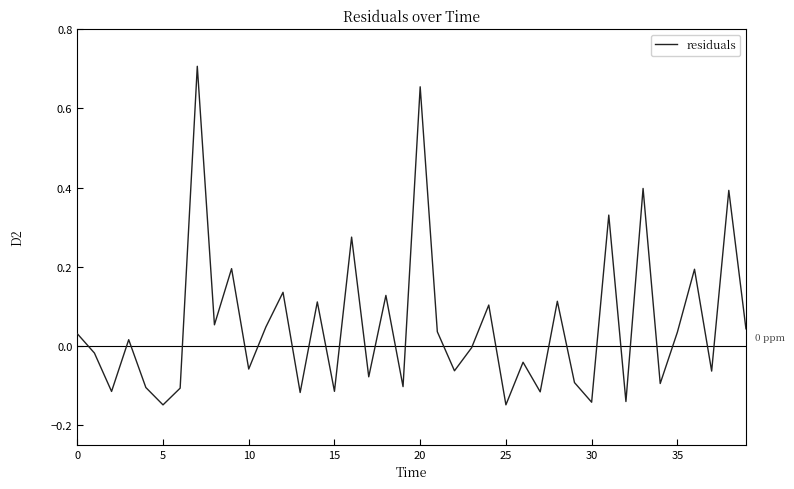

Does the chart display data point markers on the line(s)?

No